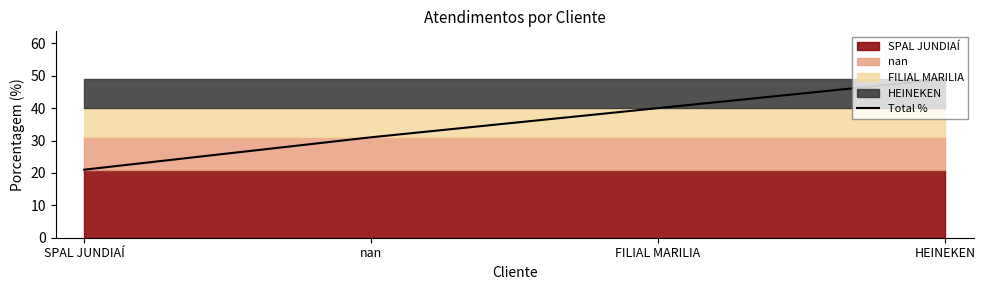

What is the change in value from SPAL JUNDIAÍ to nan?

+10